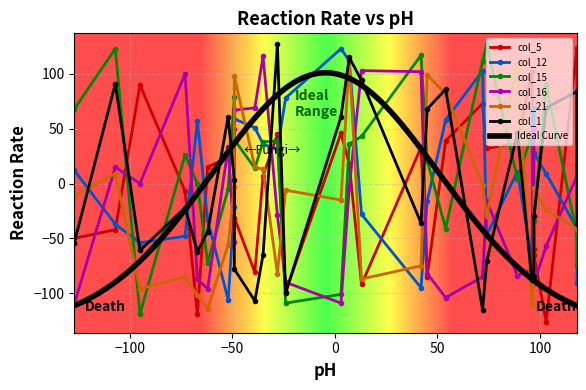

What is the greatest value displayed?

127